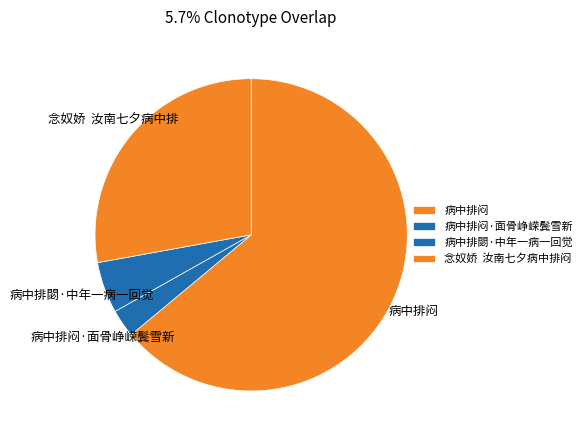

How many segments does this pie chart have?

4